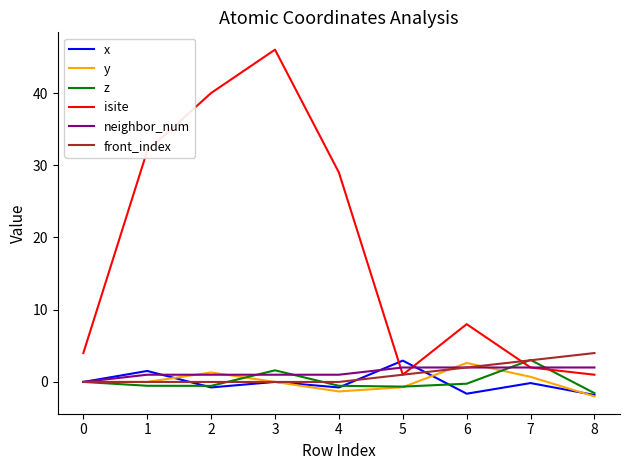

What is the difference between the maximum and minimum values in the front_index series?

4.0